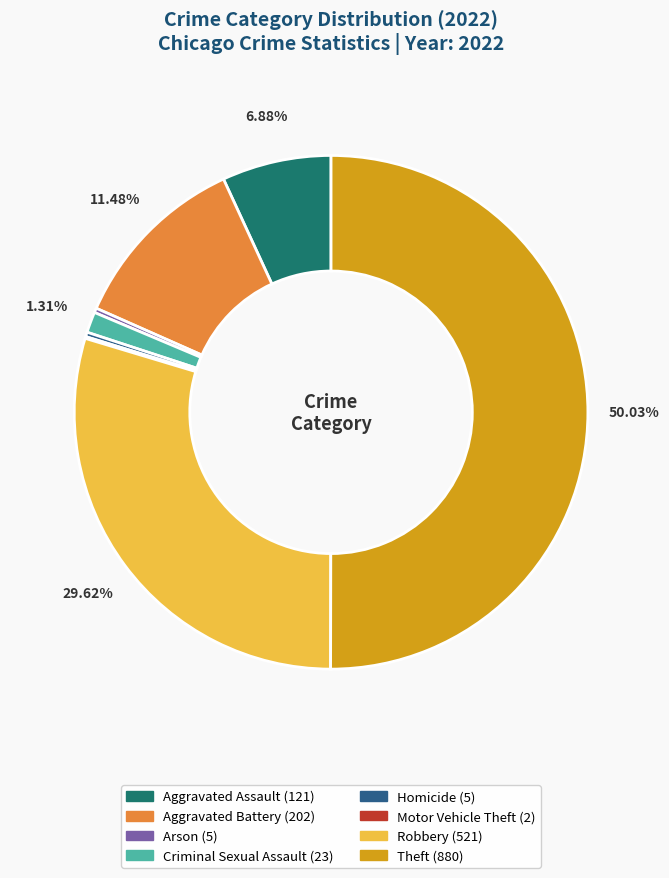

Which has a higher value, Arson or Theft?

Theft